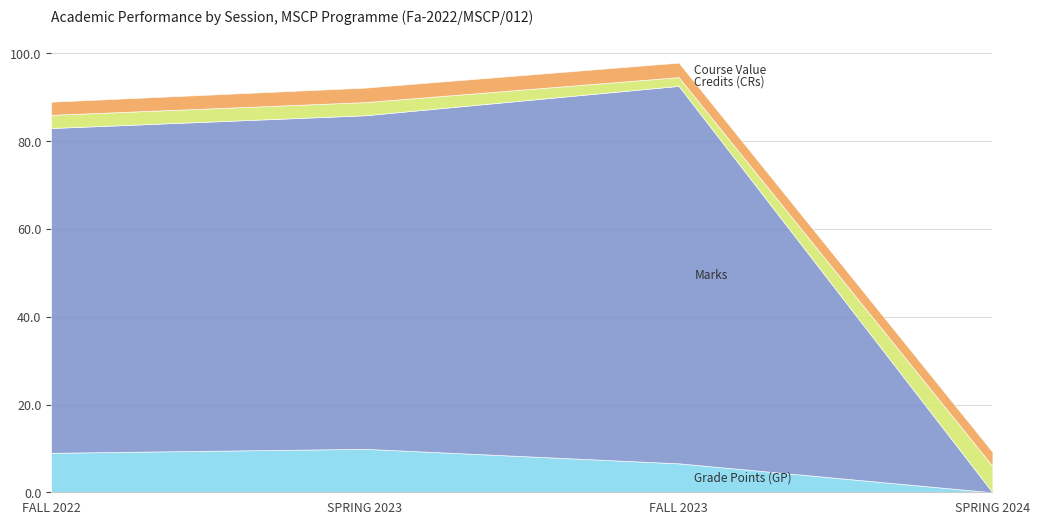

Reading left to right, list all the values displayed in this chart.

Grade Points (GP): 9.0	9.9	6.6	0.0
Marks: 74.0	76.0	86.0	0.0
Credits (CRs): 3.0	3.0	2.0	6.0
Course Value: 3.0	3.3	3.3	3.2